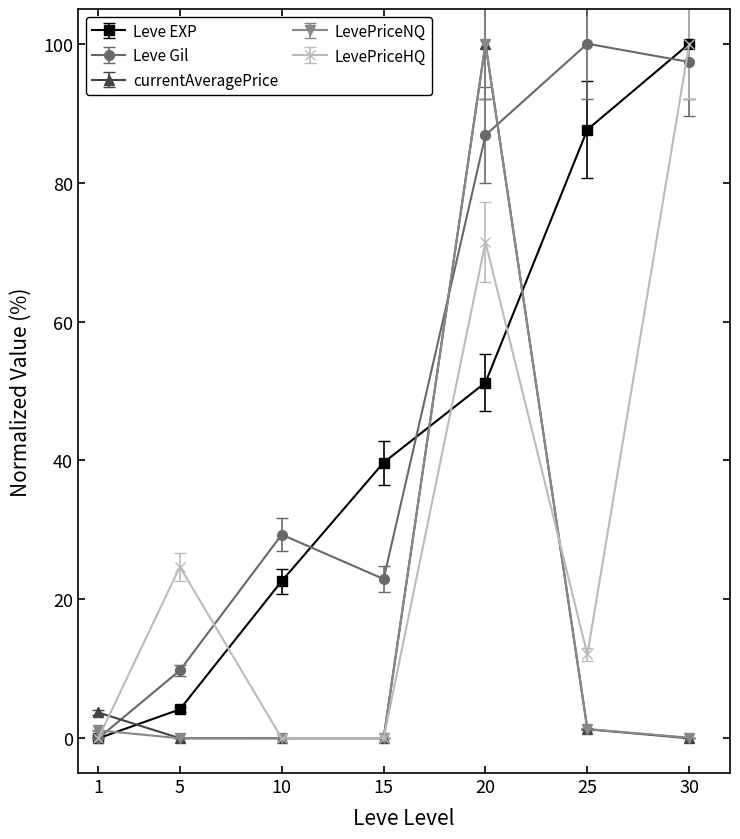

At how many categories does at least one series exceed 84?

3